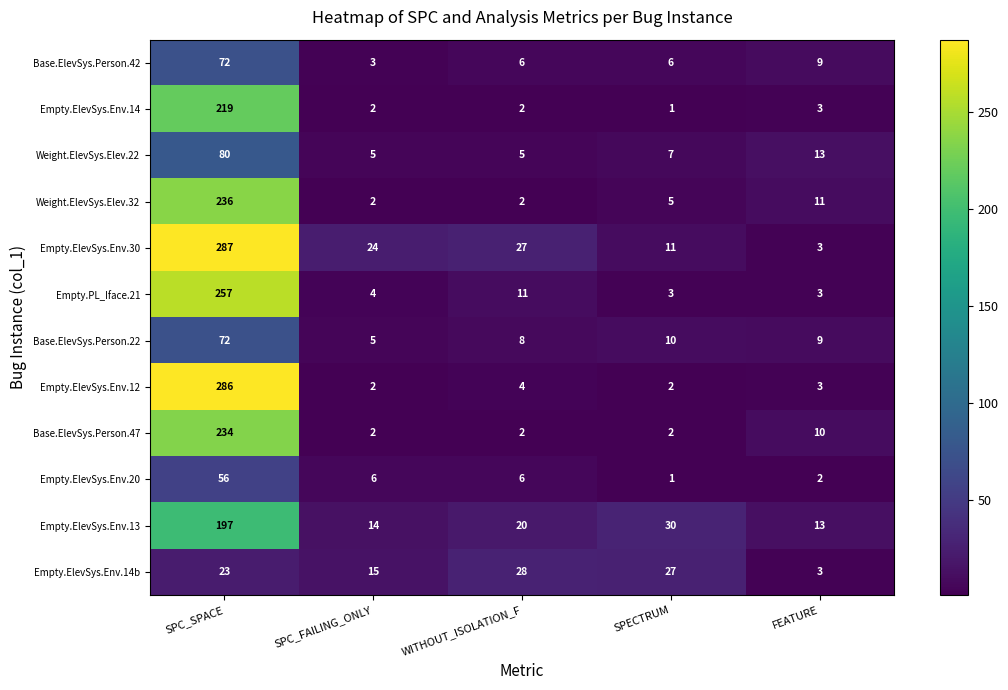

Which series has the largest total across all categories?

Empty.ElevSys.Env.30